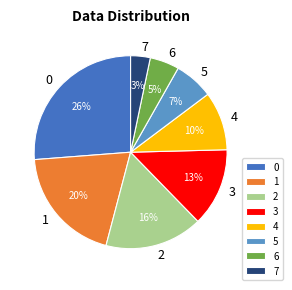

What is the smallest slice in the pie chart?

7